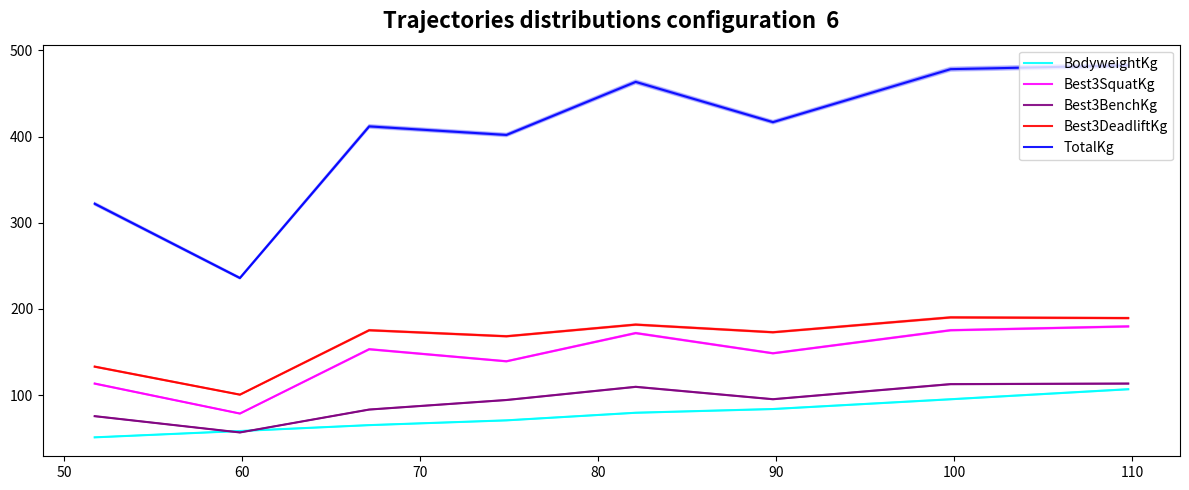

What is the value of the Best3BenchKg point at the 4th from the left?

94.3